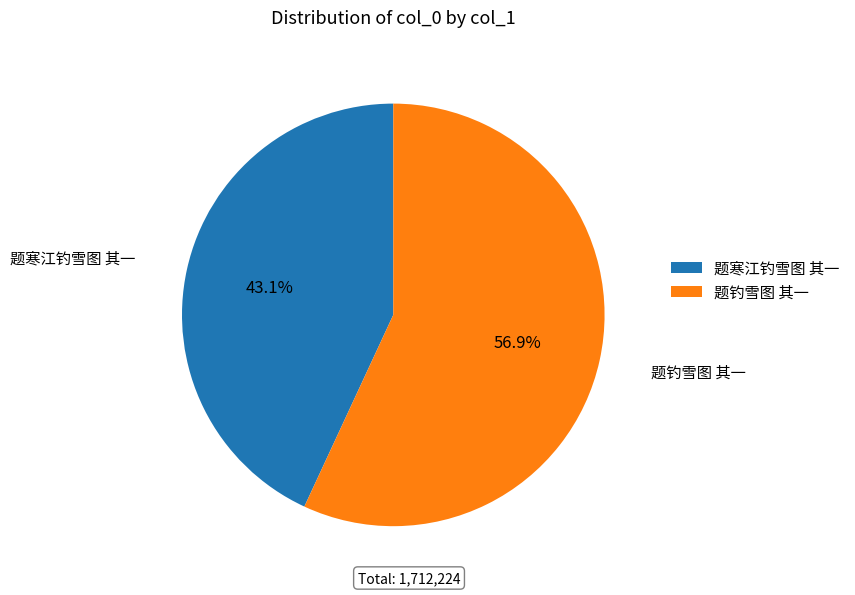

What percentage is NOT represented by 题钓雪图 其一?

43.1%